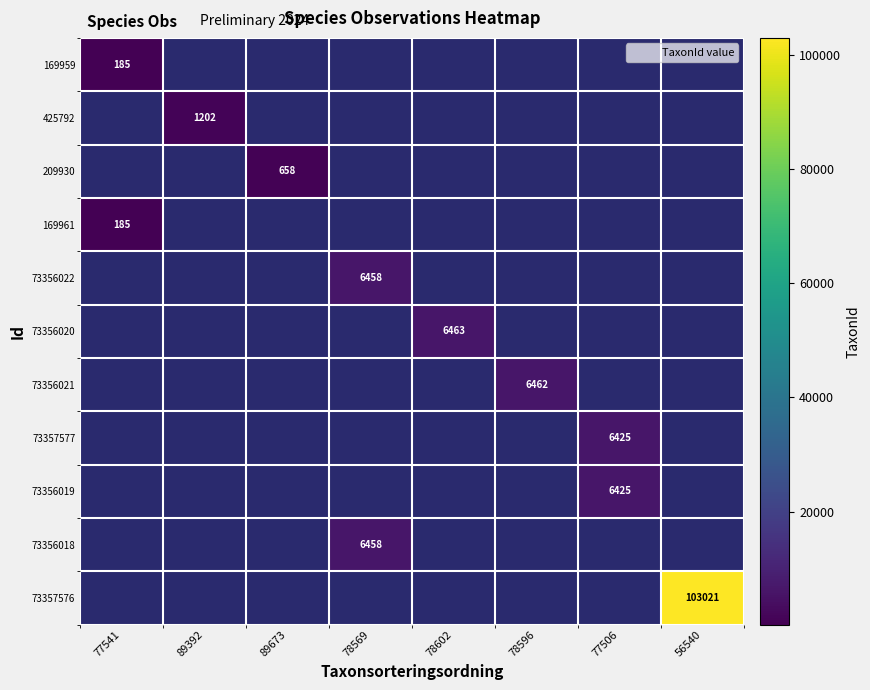

Rank the categories by 73357576 value from highest to lowest.

56540, 77541, 89392, 89673, 78569, 78602, 78596, 77506